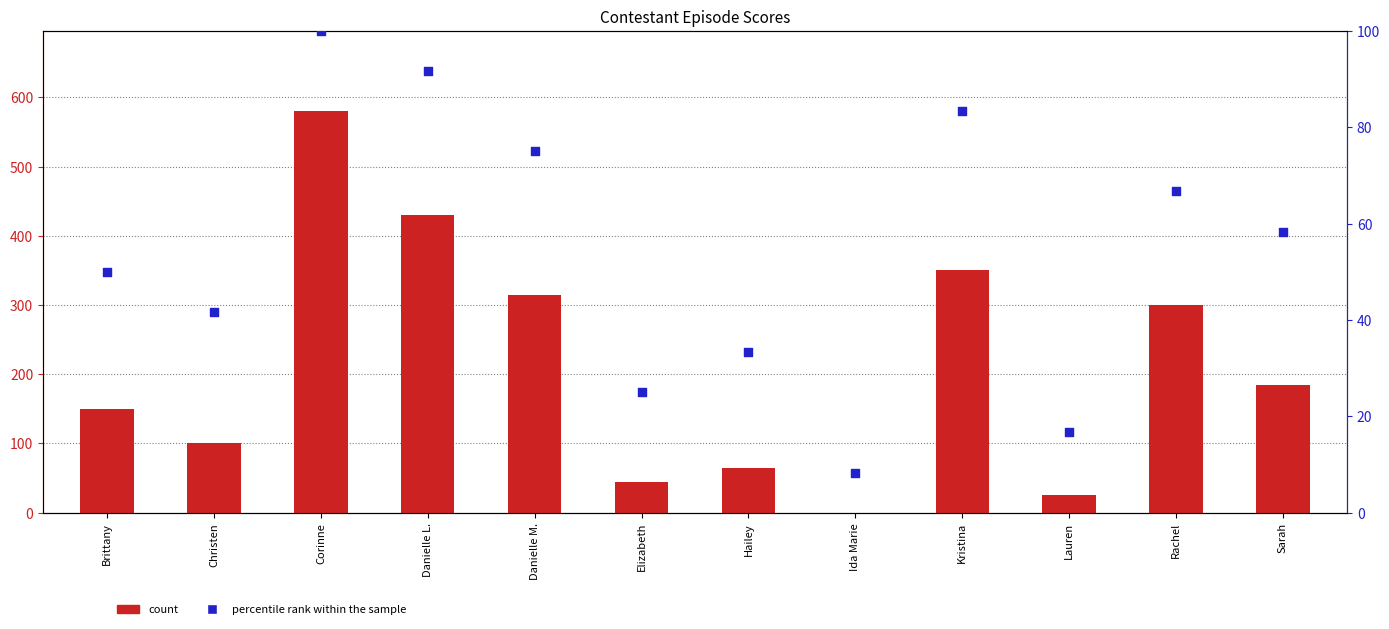

What are all the series names shown in the legend?

count, percentile rank within the sample